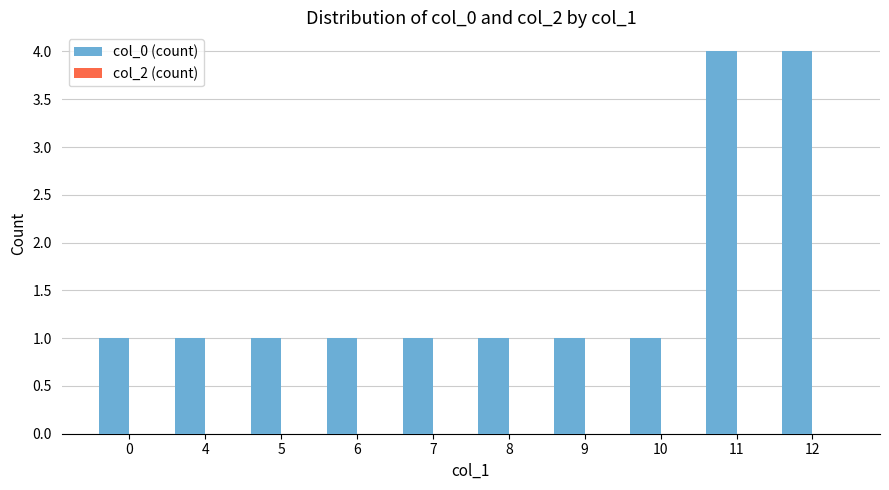

True or false: the data shows 1 at 8.

True